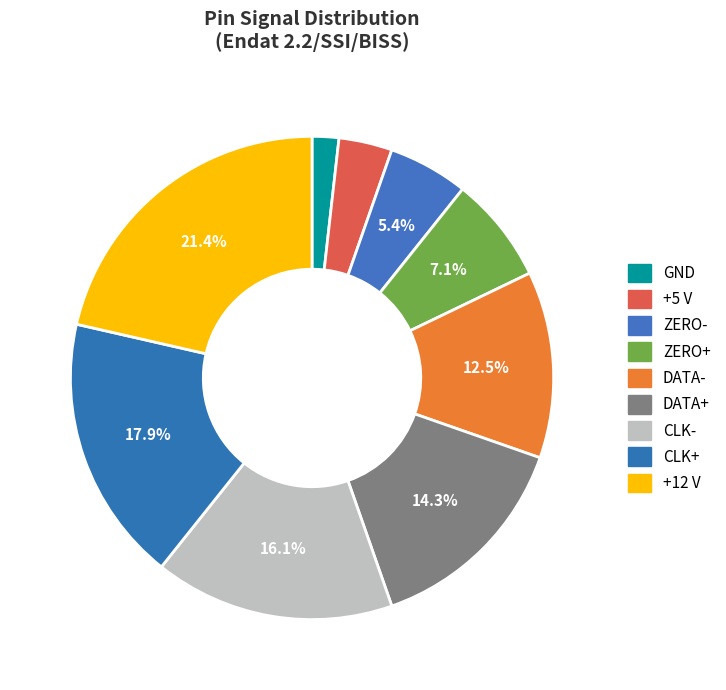

To the nearest percent, what percentage of the pie is +5 V?

4%